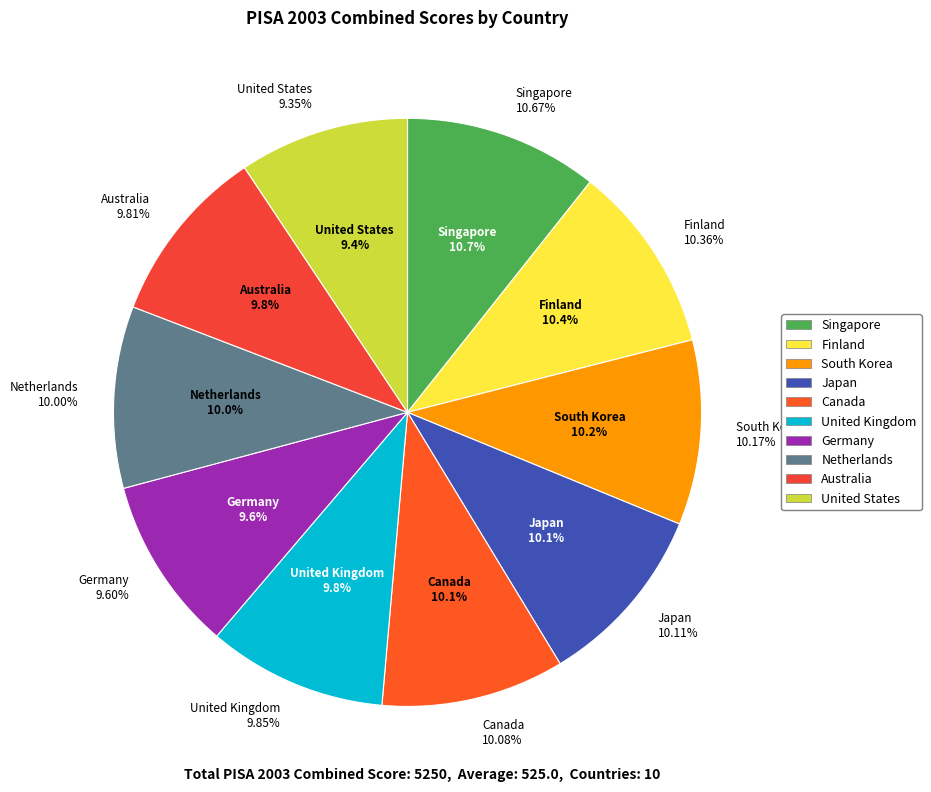

To the nearest percent, what portion does Singapore represent?

11%